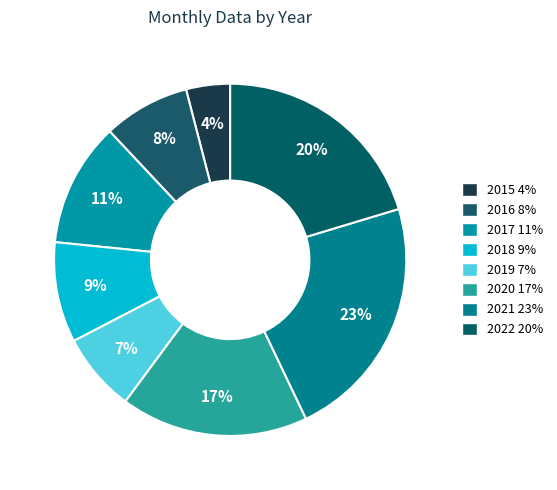

How many slices are in this pie chart?

8